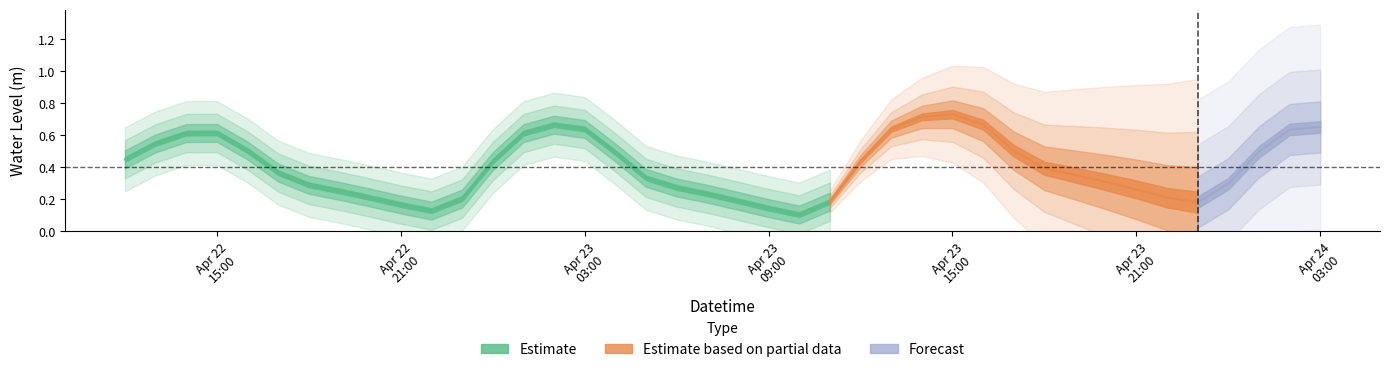

What is the sum of all values?

16.2